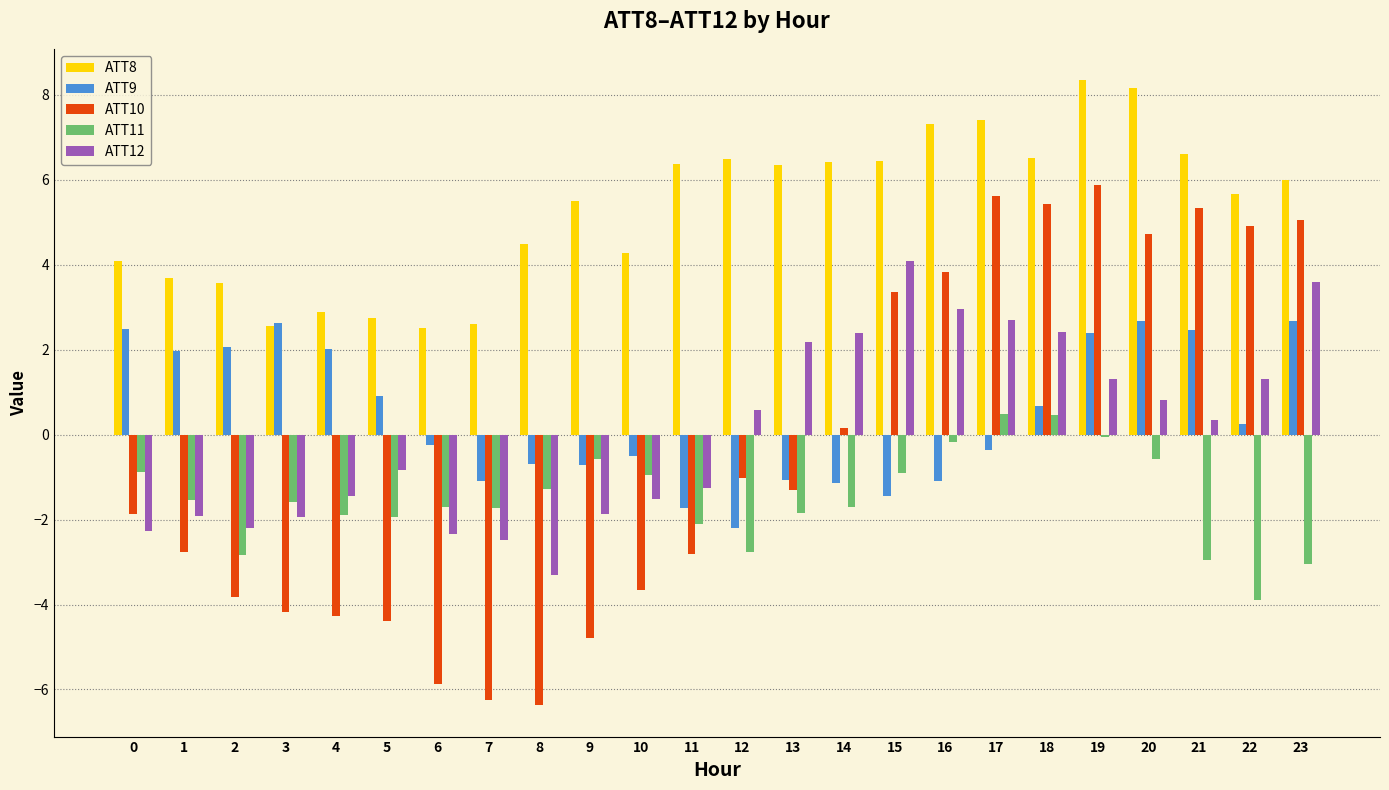

What is the difference between the second highest and minimum values in the ATT8 series?

5.7